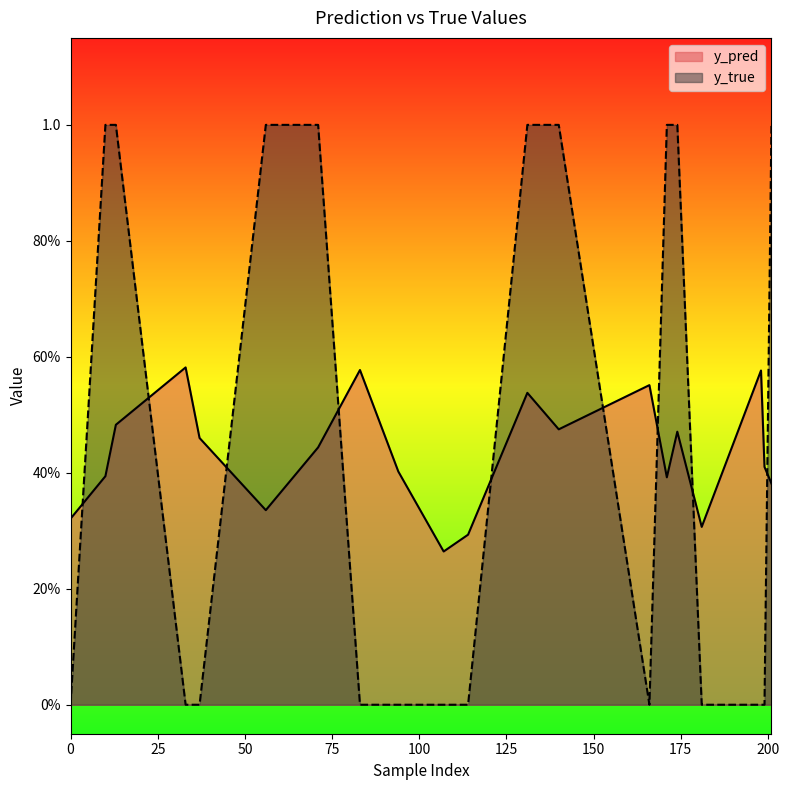

What is the approximate value of y_pred at 199?

0.4